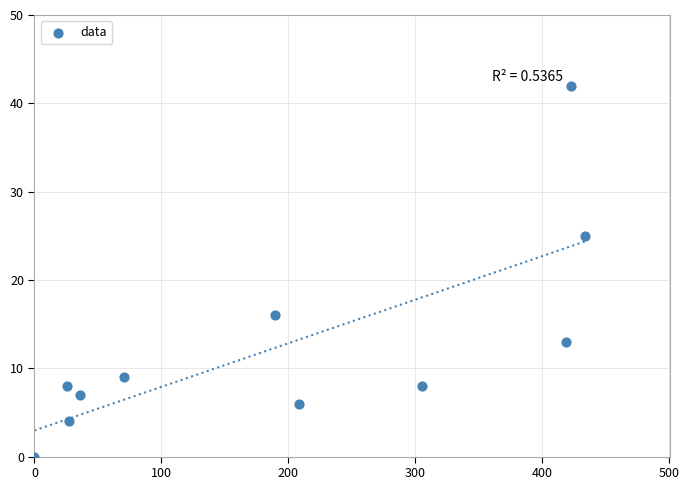

What Y value in the scatter plot is closest to 21?

25